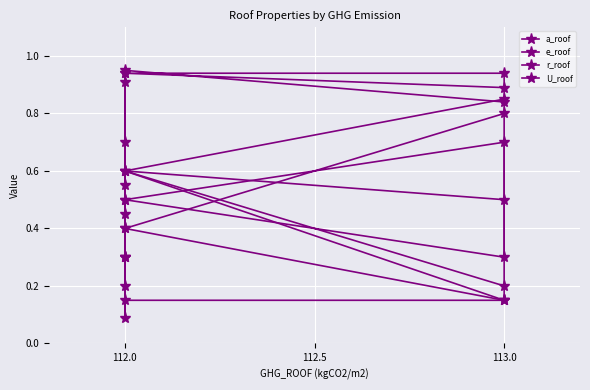

Which has a higher value, 112.0 or 112.0?

112.0